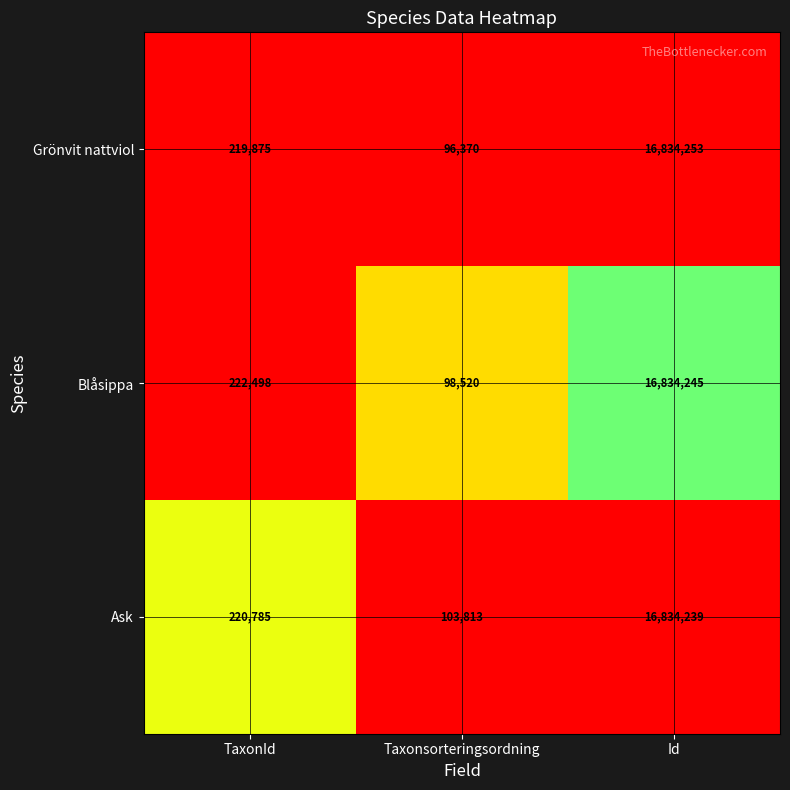

What is the difference between the second highest and minimum values in the Blåsippa series?

123978